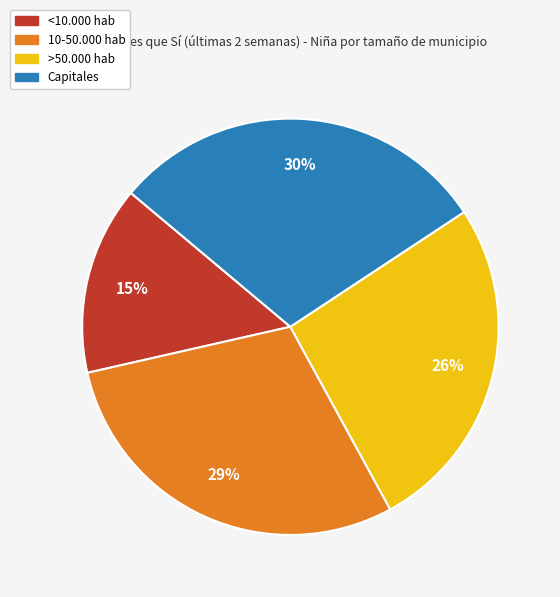

How many segments does this pie chart have?

4